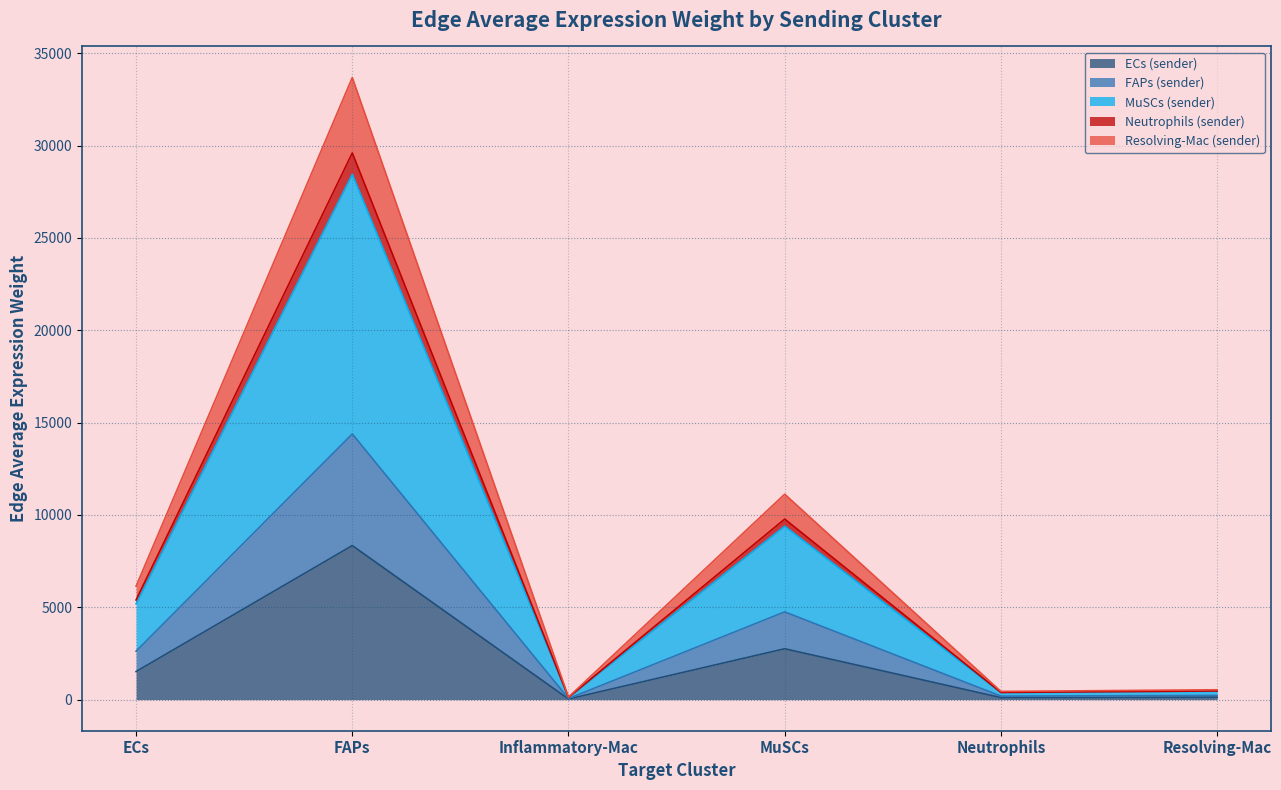

What is the maximum value for FAPs (sender)?

14386.1